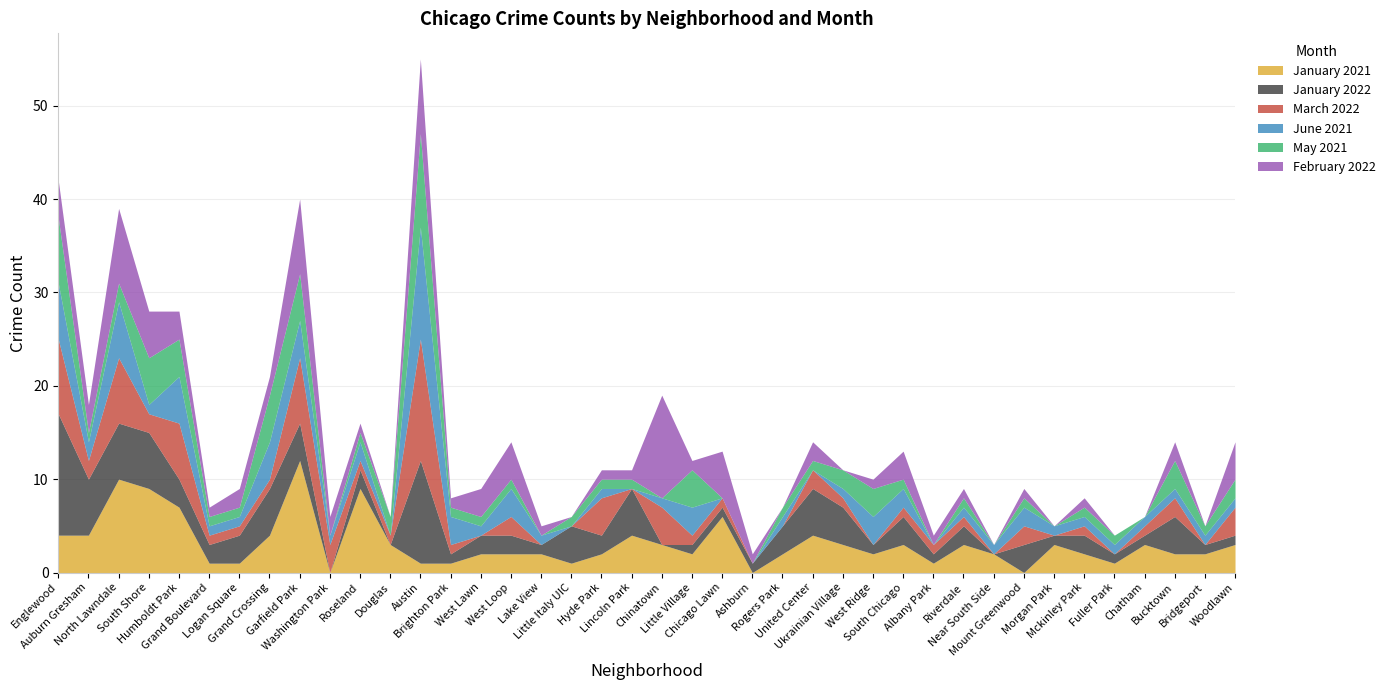

What is the total value across all series at Grand Crossing?

21